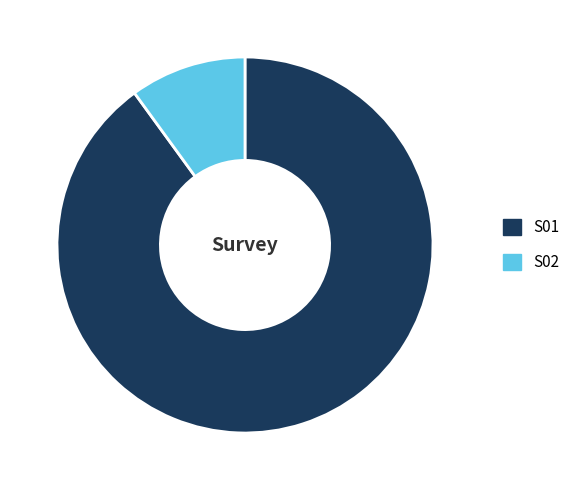

What is the largest slice in the pie chart?

S01